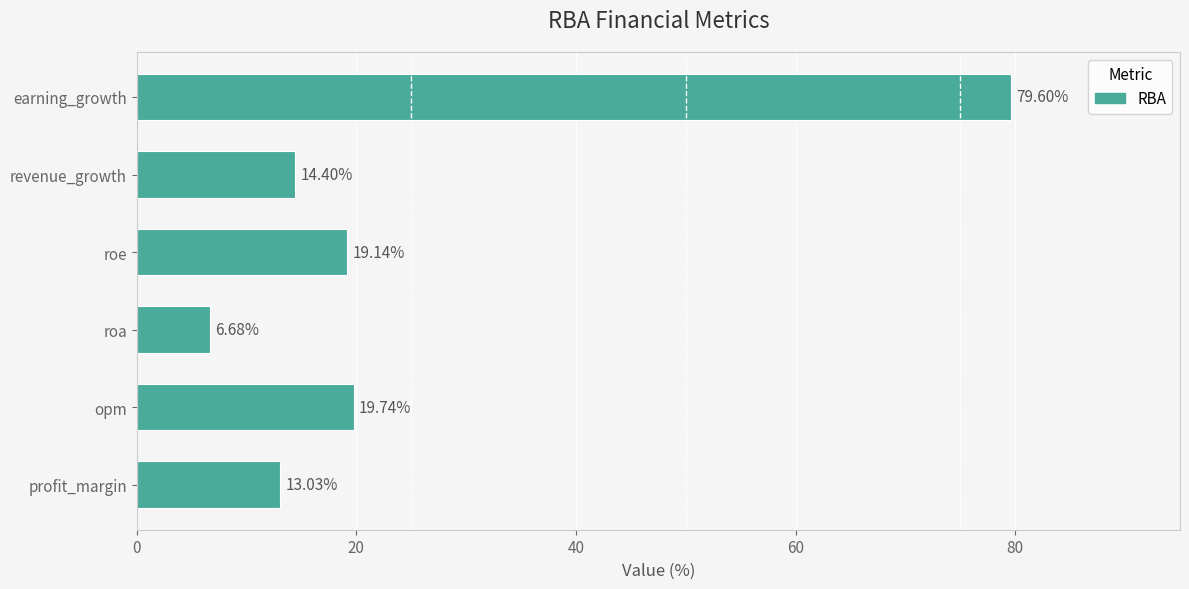

List the labels in order of value, largest first.

earning_growth, opm, roe, revenue_growth, profit_margin, roa